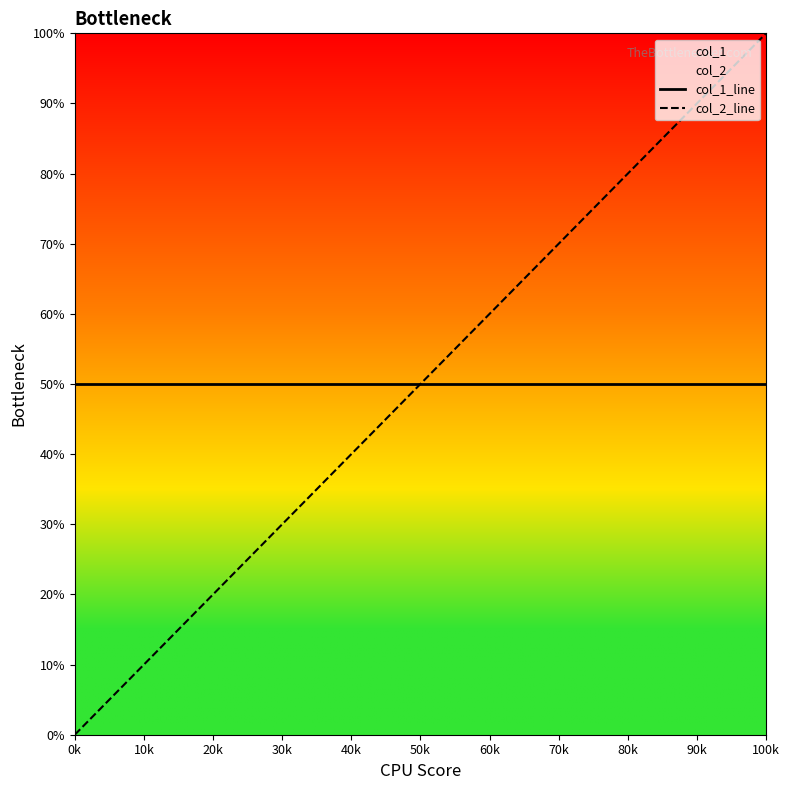

Reading left to right, what are all the values shown in this chart?

col_1_line: 0.5	0.5
col_2_line: 0.0	1.0